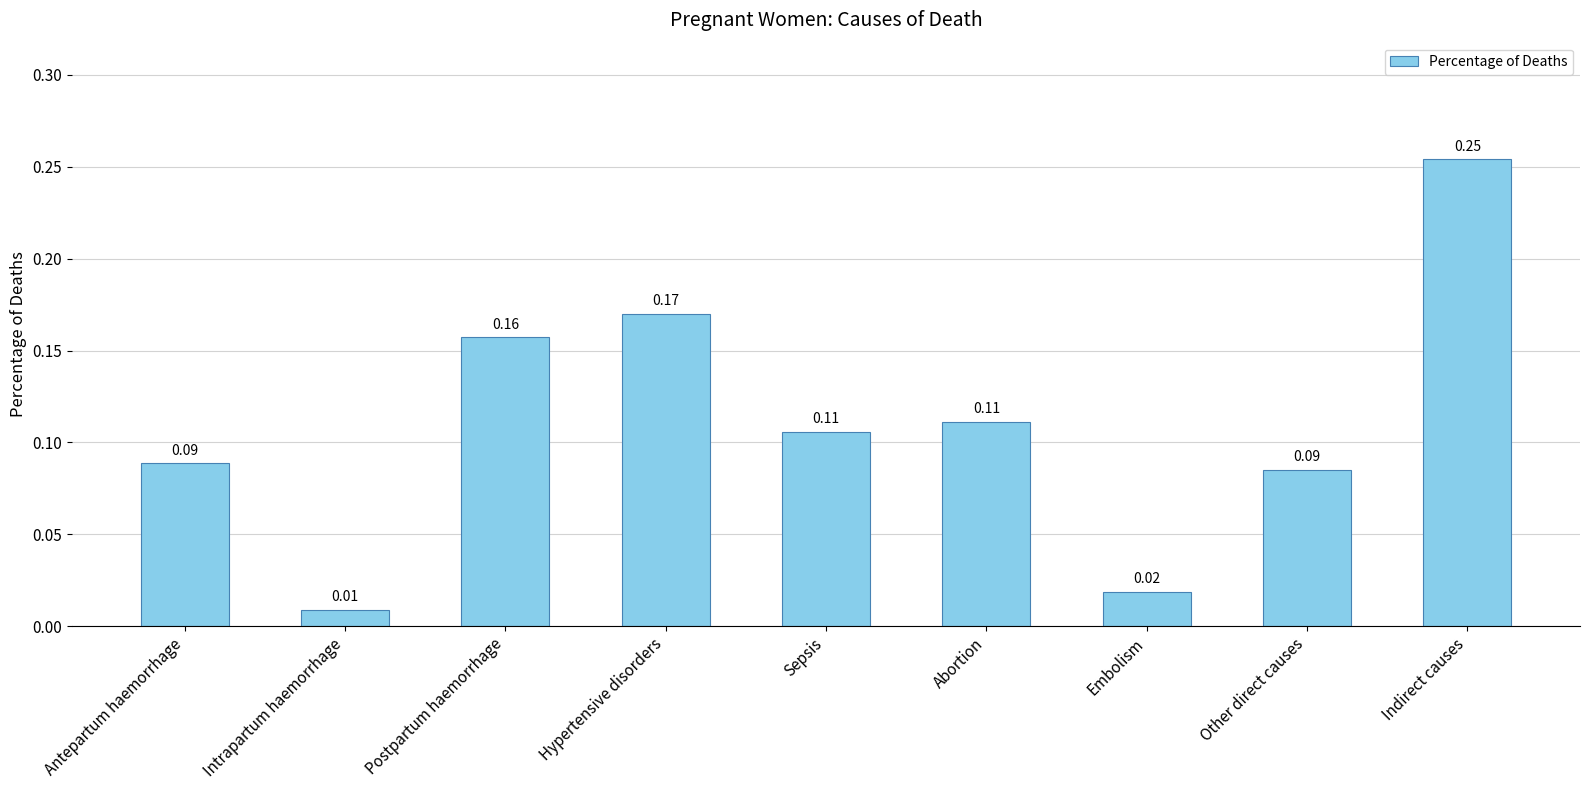

What is the label of the 2nd bar from the left?

Intrapartum haemorrhage